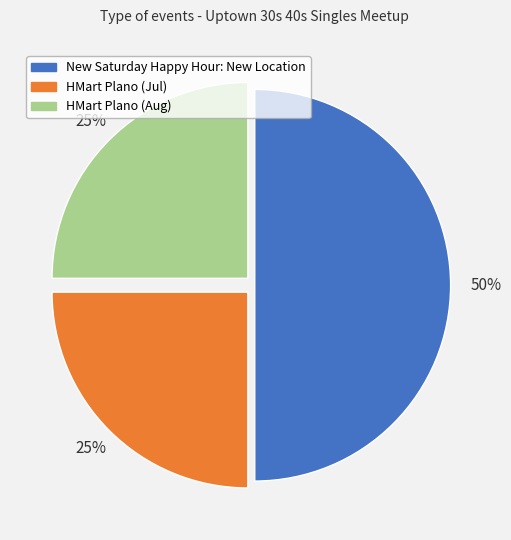

What is the ratio of the value at HMart Plano (Jul) to the value at HMart Plano (Aug)?

1.0